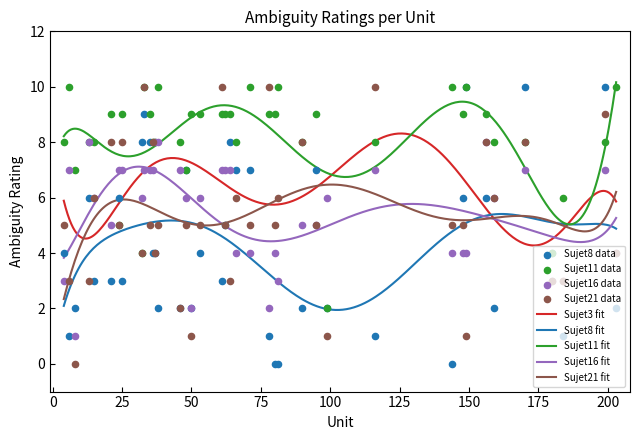

Is the value of Sujet8 at 12 greater than the value of Sujet21 at 125?

No